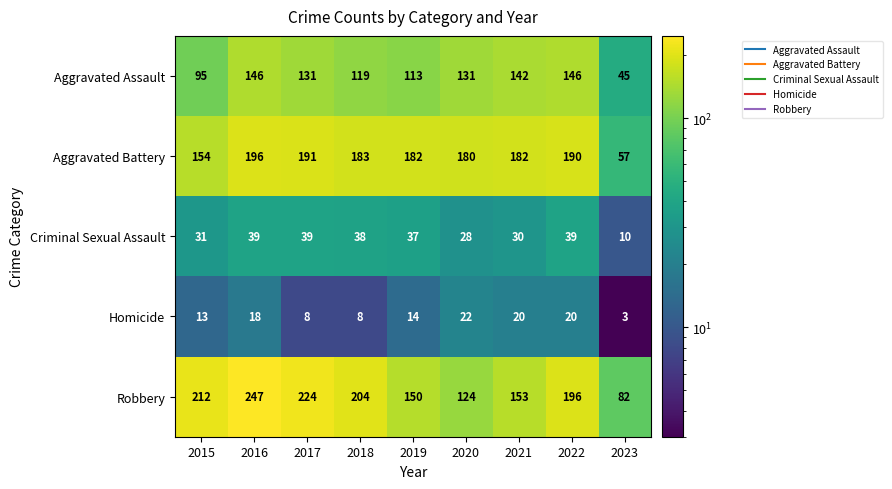

What is the greatest value displayed?

247